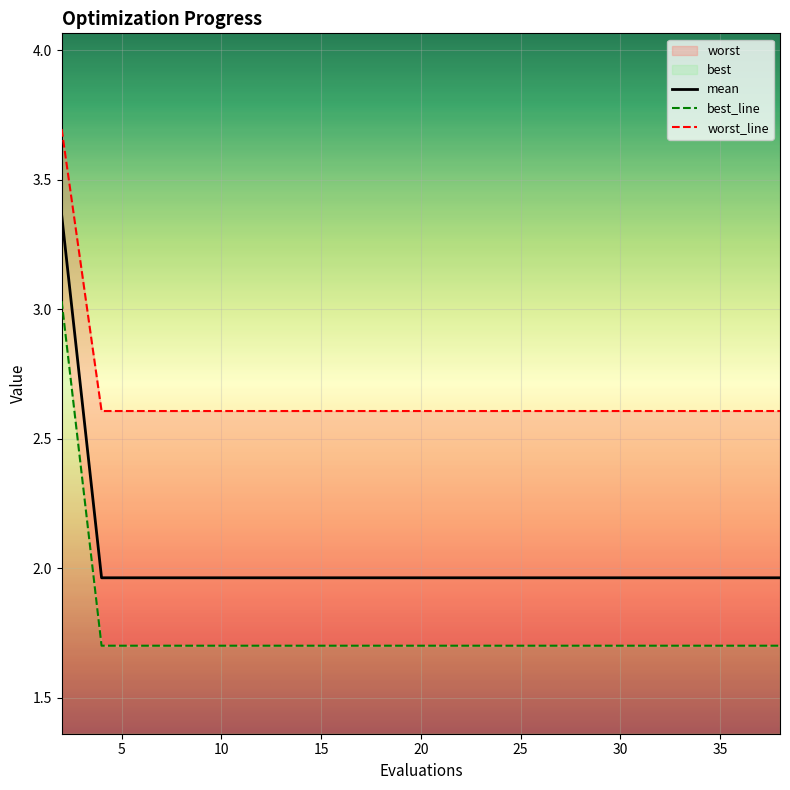

True or false: worst and best intersect in this chart.

False